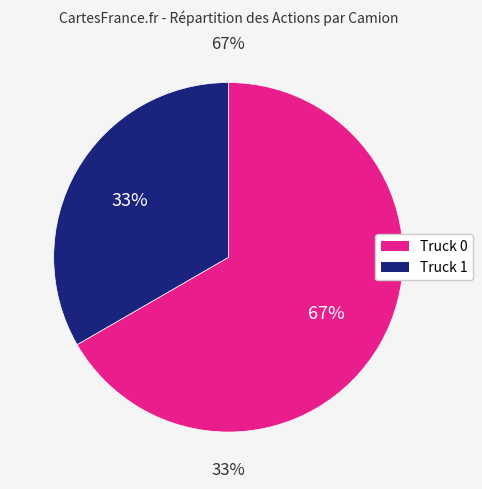

The Truck 1 slice represents 39% of the pie. True or false?

False